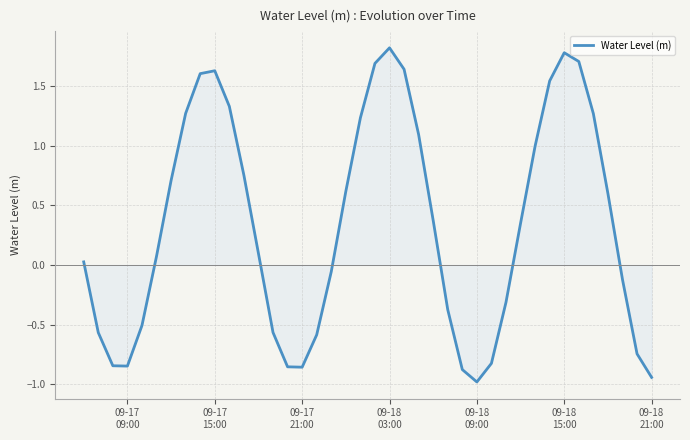

What is the difference between the maximum and minimum values?

2.8